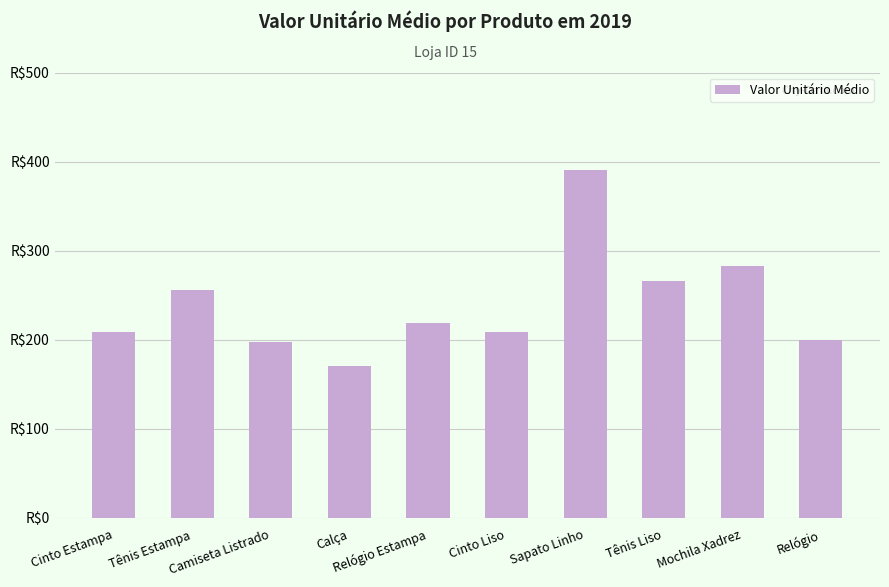

The value at Tênis Estampa is 256. True or false?

True